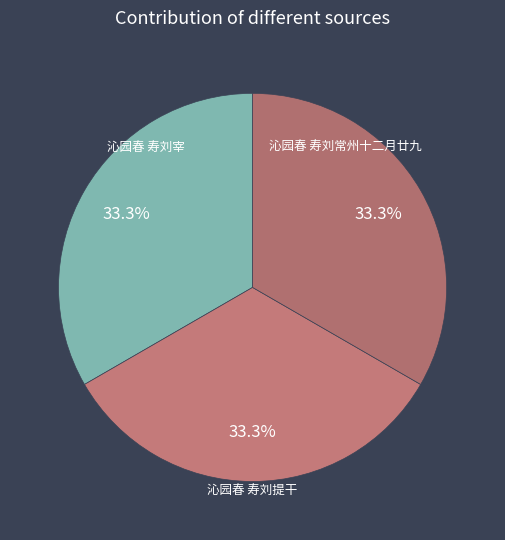

Count the number of slices in the pie.

3